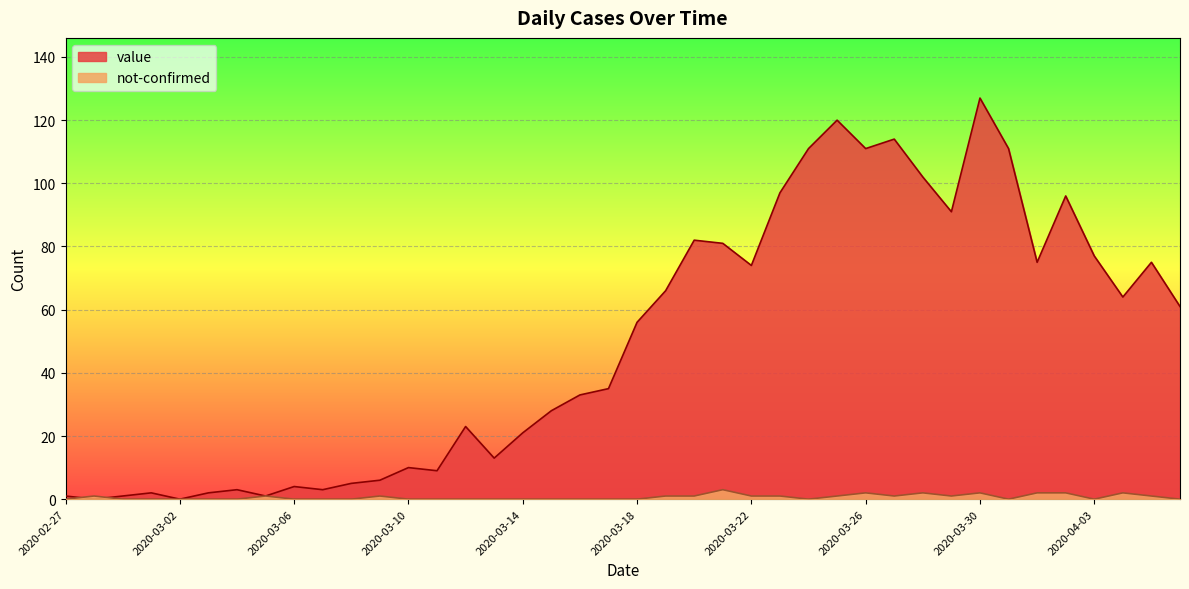

At which category does value reach its first local valley?

2020-02-28